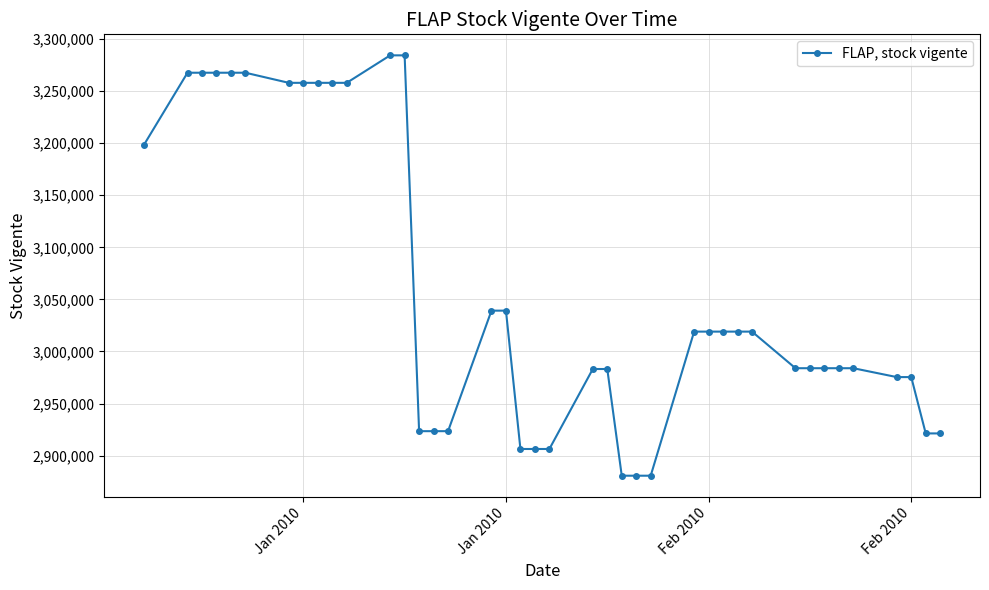

What is the sum of all values?

122379755